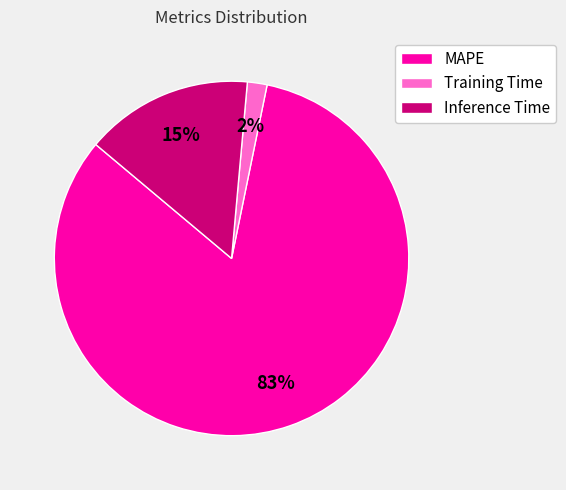

True or false: MAPE accounts for 83% of the total.

True